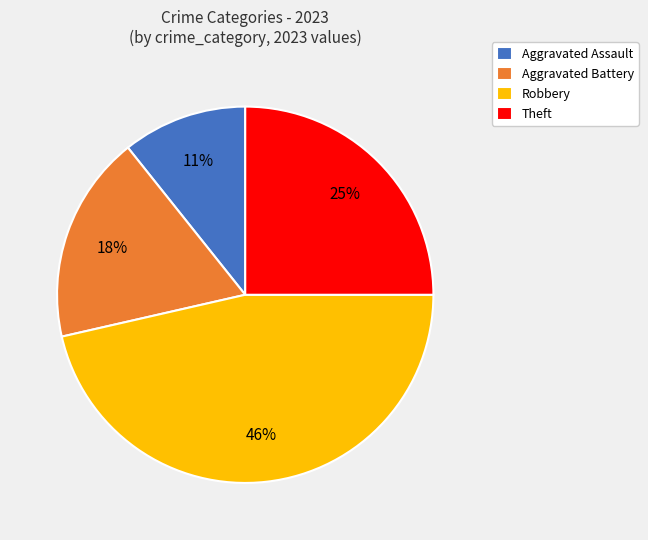

How many segments does this pie chart have?

4